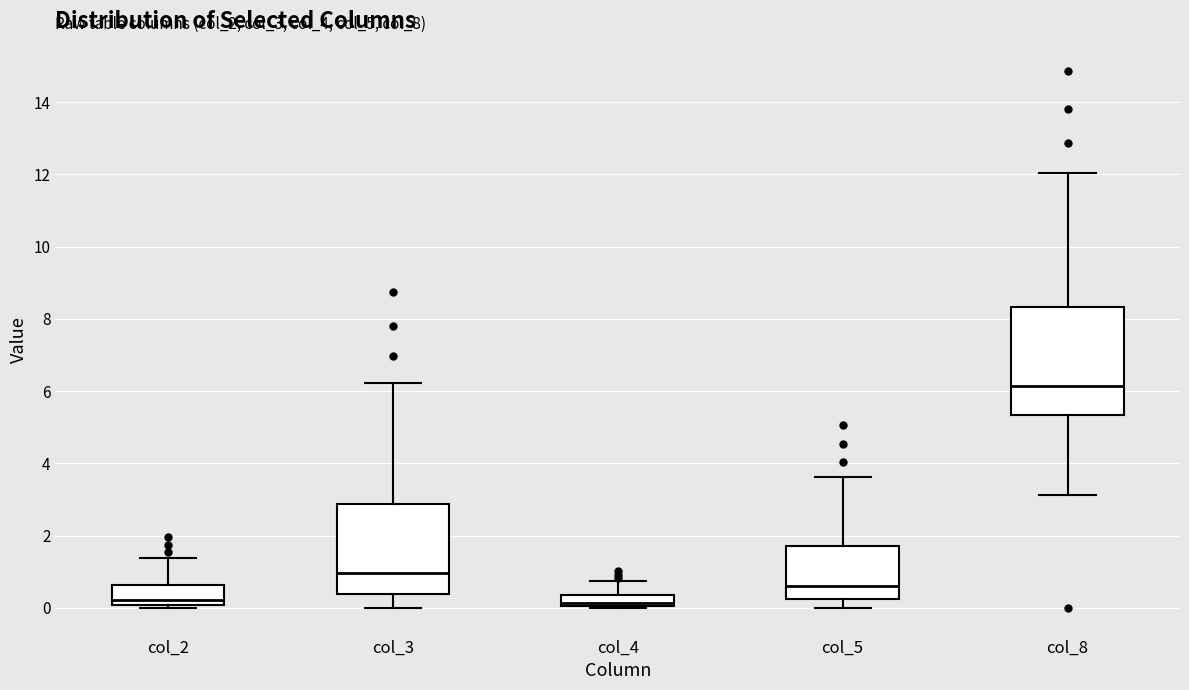

Where does the upper whisker of the box for col_8 end on the y-axis? The values are not printed on the chart, so give them approximately, as read against the axis.

12.0